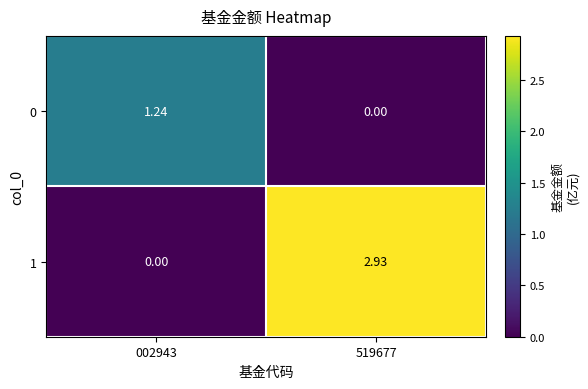

Is the value of 1 at 002943 greater than the value of 0 at 002943?

No